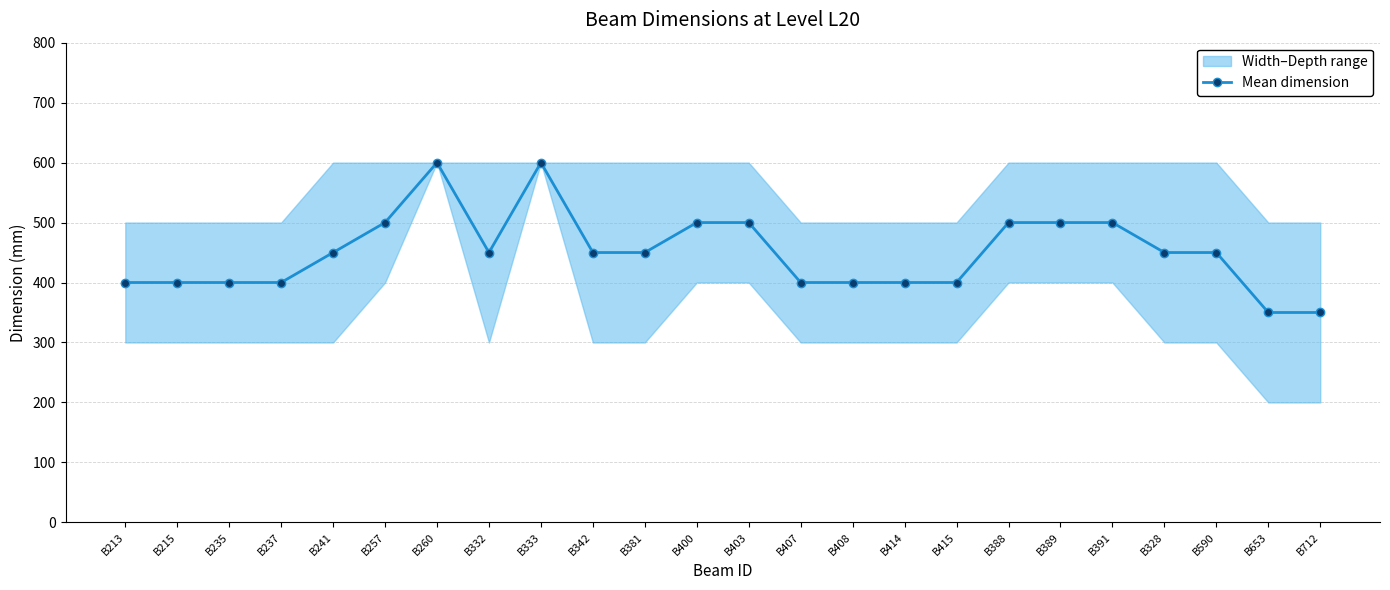

How many points are lower than both their immediate neighbors (excluding endpoints)?

1